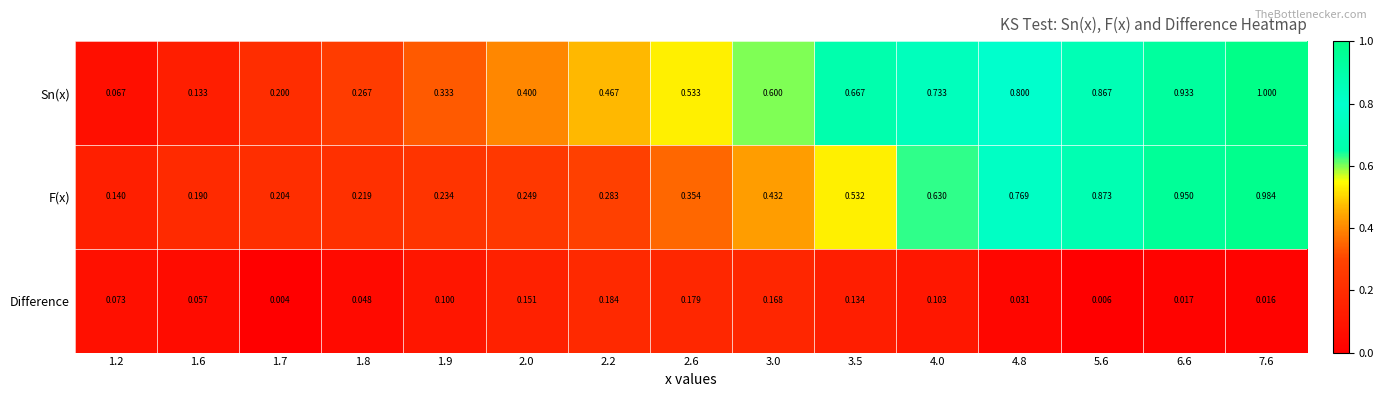

At which category does the chart reach its minimum across all series?

1.7